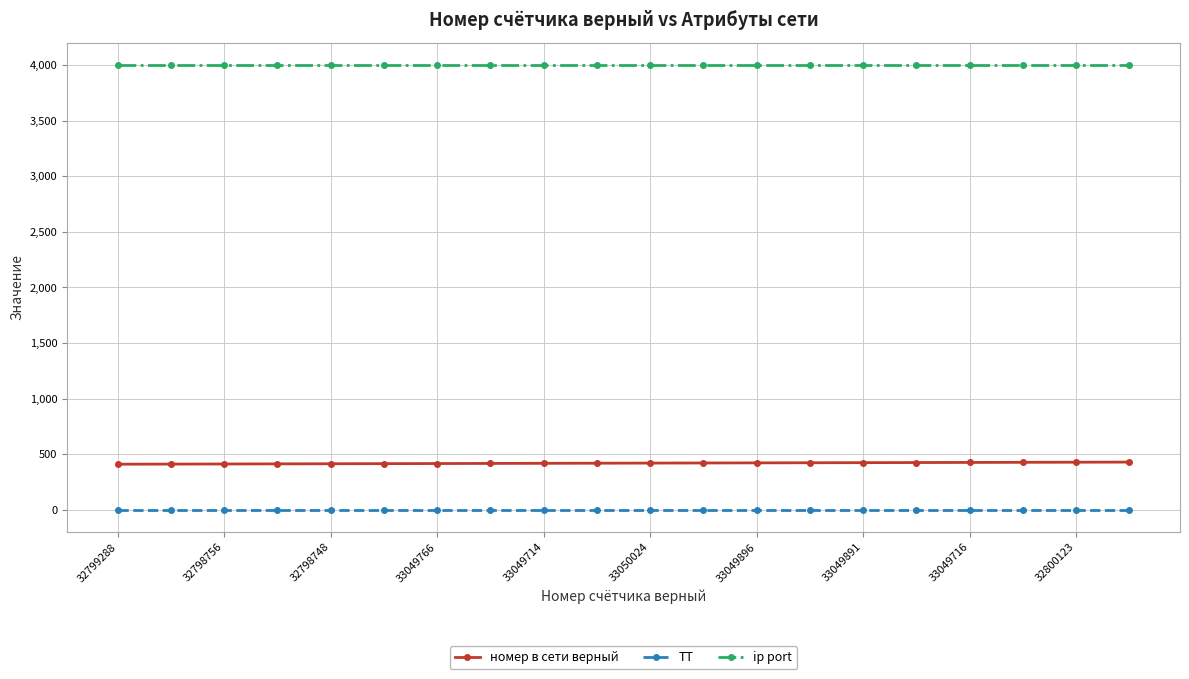

What is the lowest value of the номер в сети верный series?

411